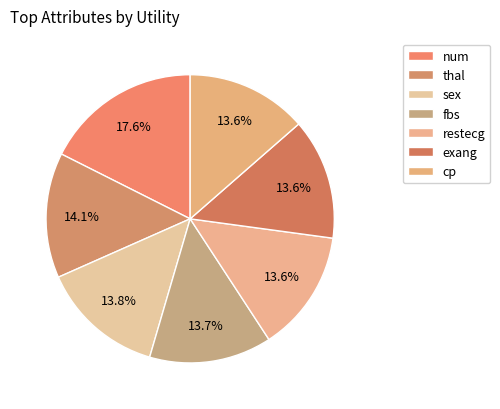

Is it true that num is 18% of the pie?

True